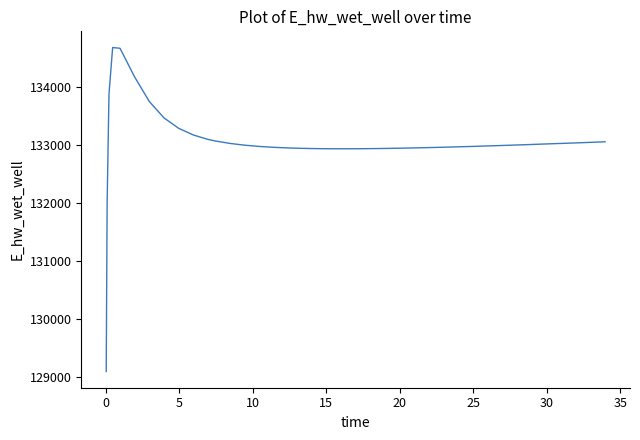

How many series are shown in this chart?

1